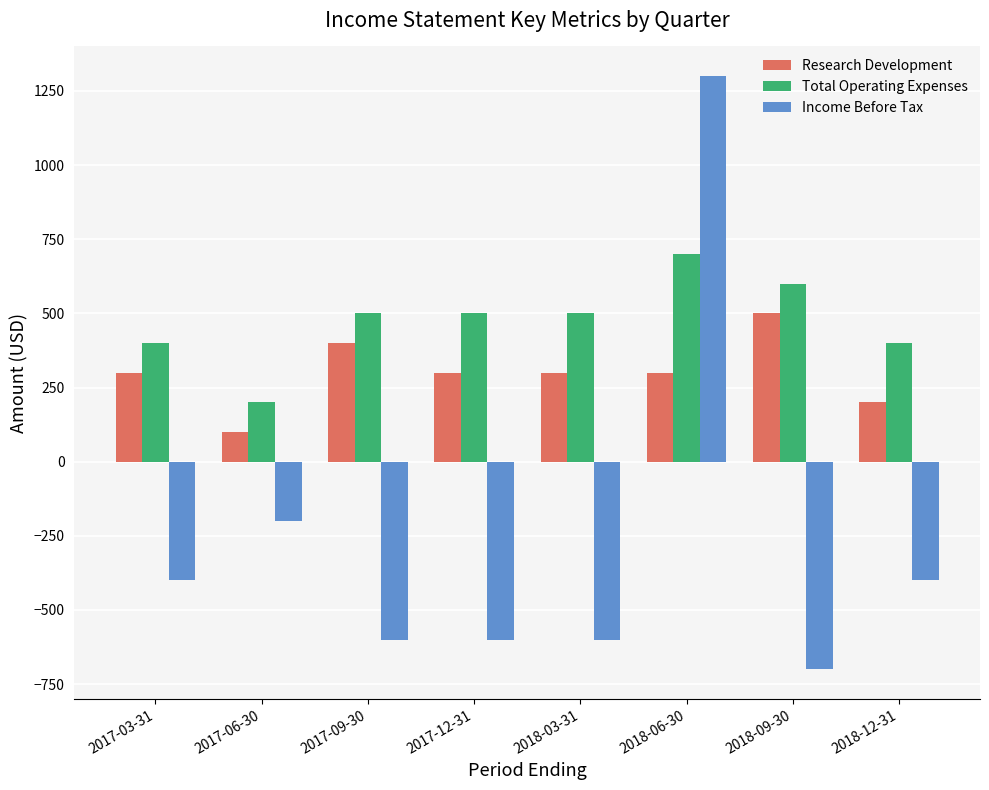

List the series in order of their peak value, highest first.

Income Before Tax, Total Operating Expenses, Research Development